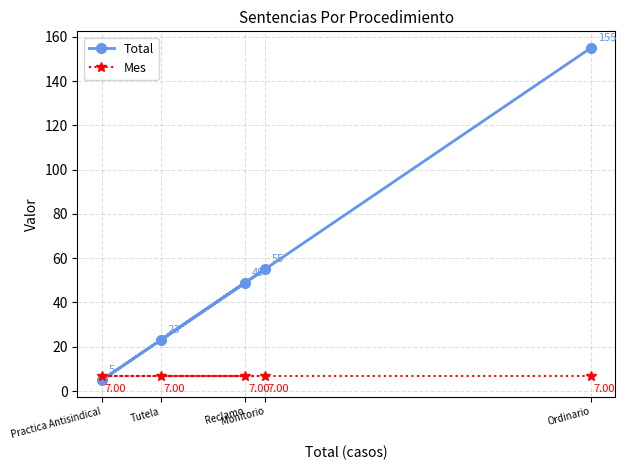

Which series has the widest spread of values?

Total